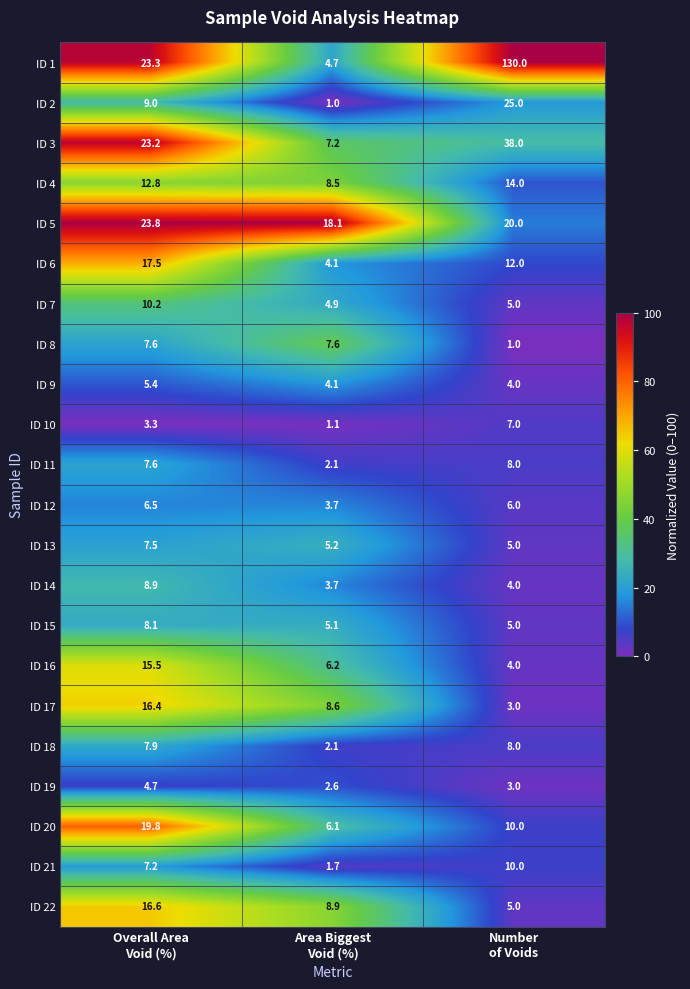

What is the minimum value for ID 17?

3.0